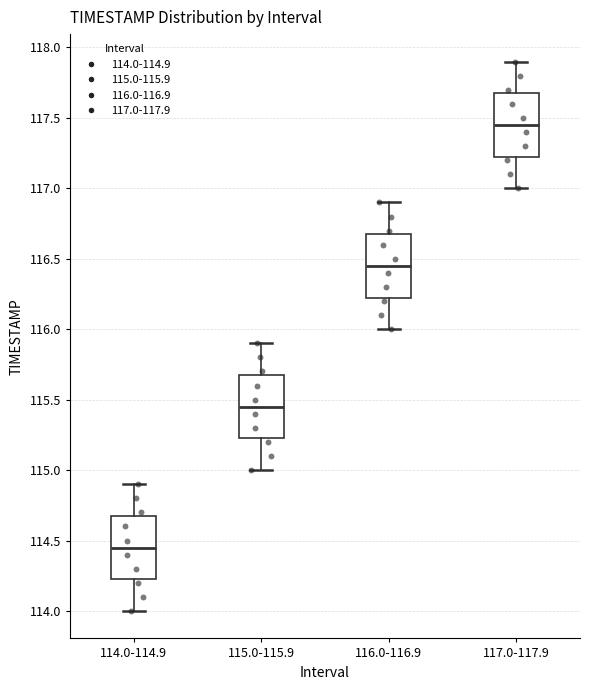

Where does the lower whisker of the box for 117.0-117.9 end on the y-axis? The values are not printed on the chart, so give them approximately, as read against the axis.

117.00